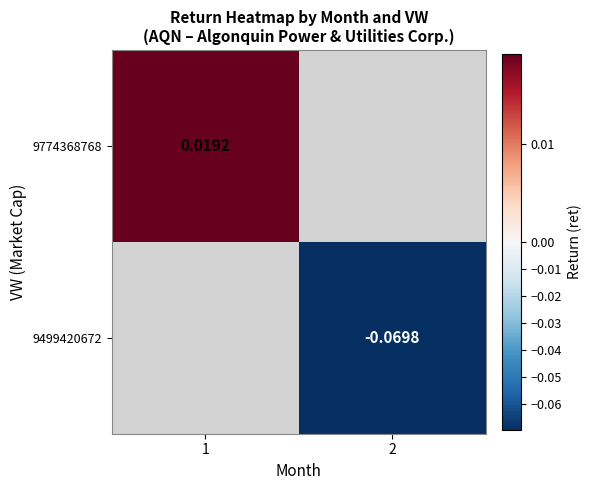

Which category has the lowest value in the 9499420672 series?

1